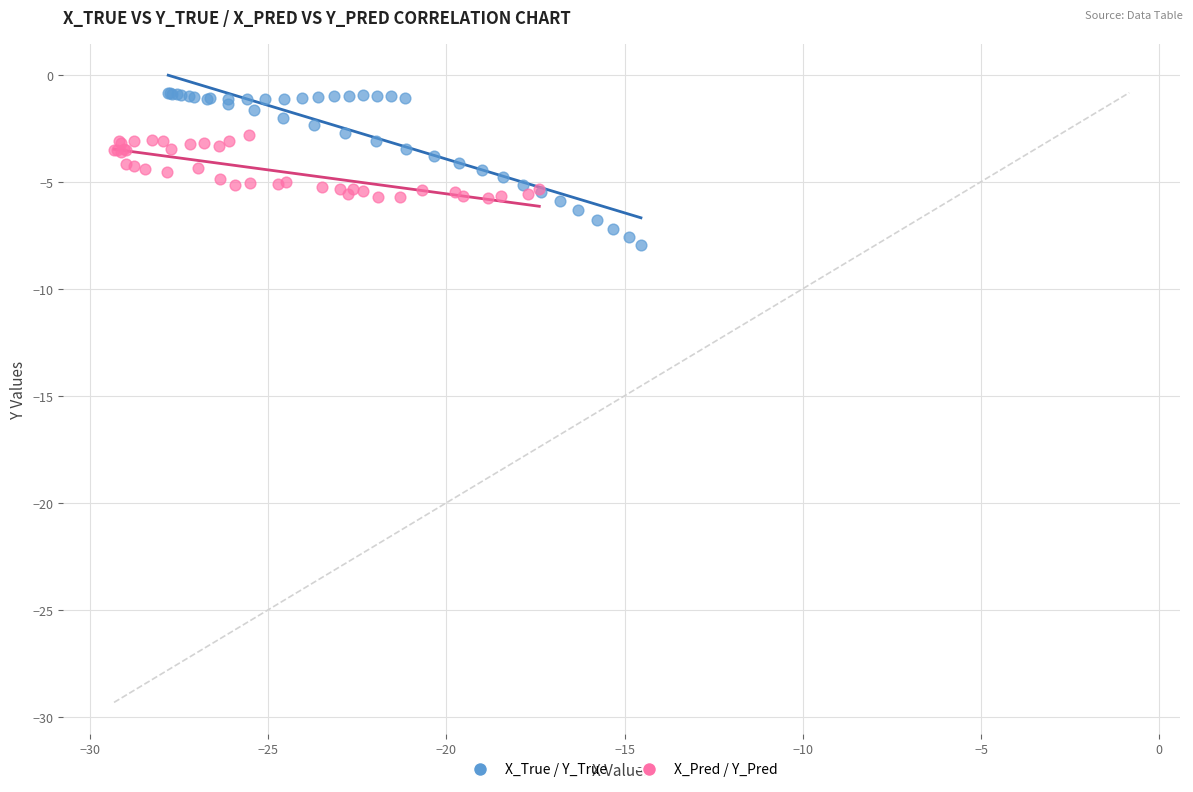

Which series reaches the maximum Y coordinate?

X_True / Y_True